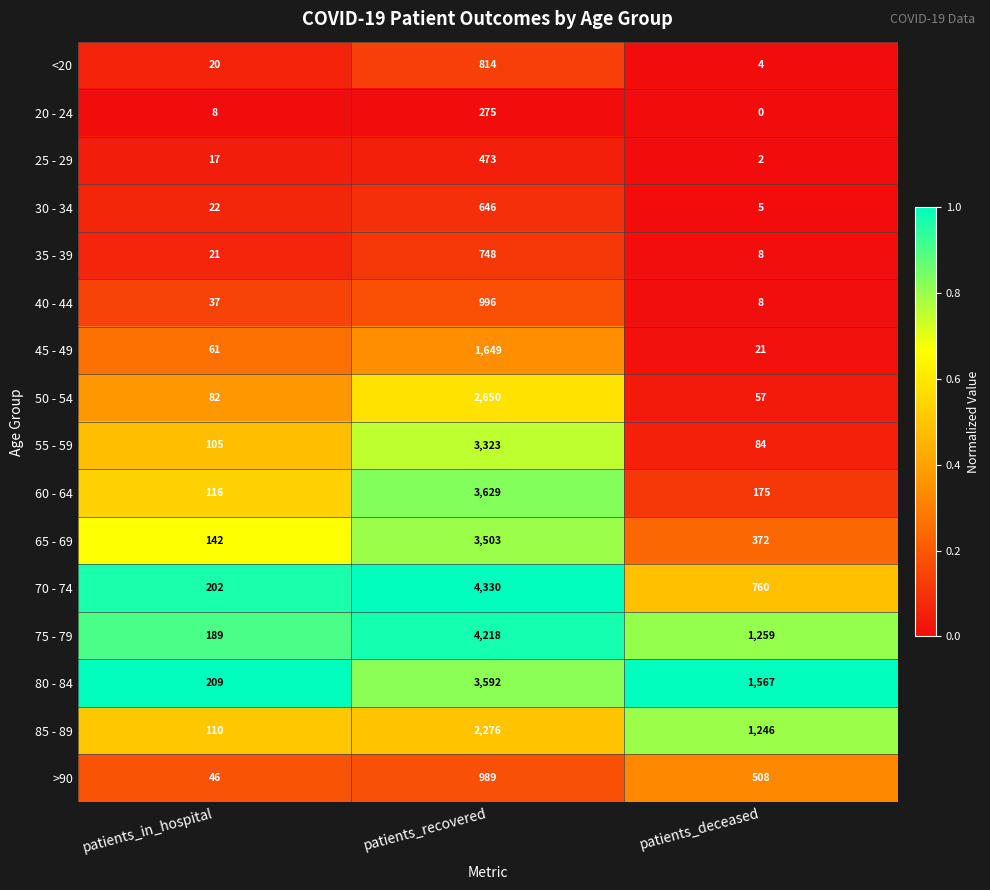

The 65 - 69 series shows 3503 at patients_recovered. True or false?

True